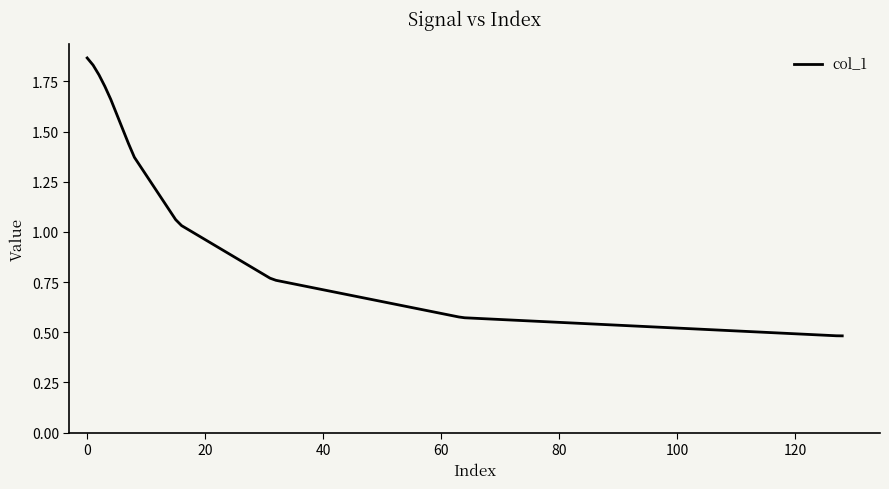

What is the smallest value displayed?

0.5